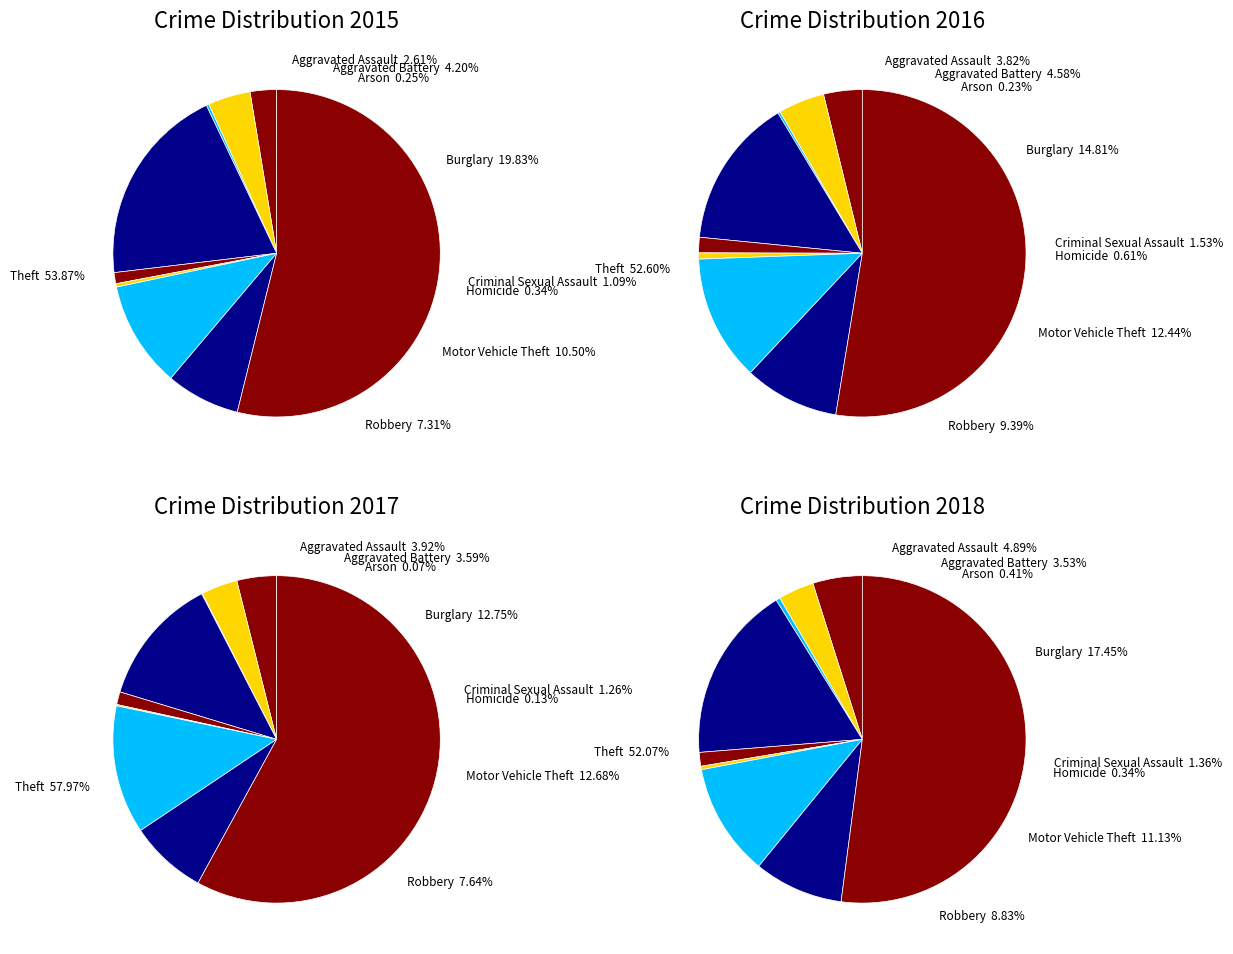

To the nearest percent, what is the average slice percentage?

11%